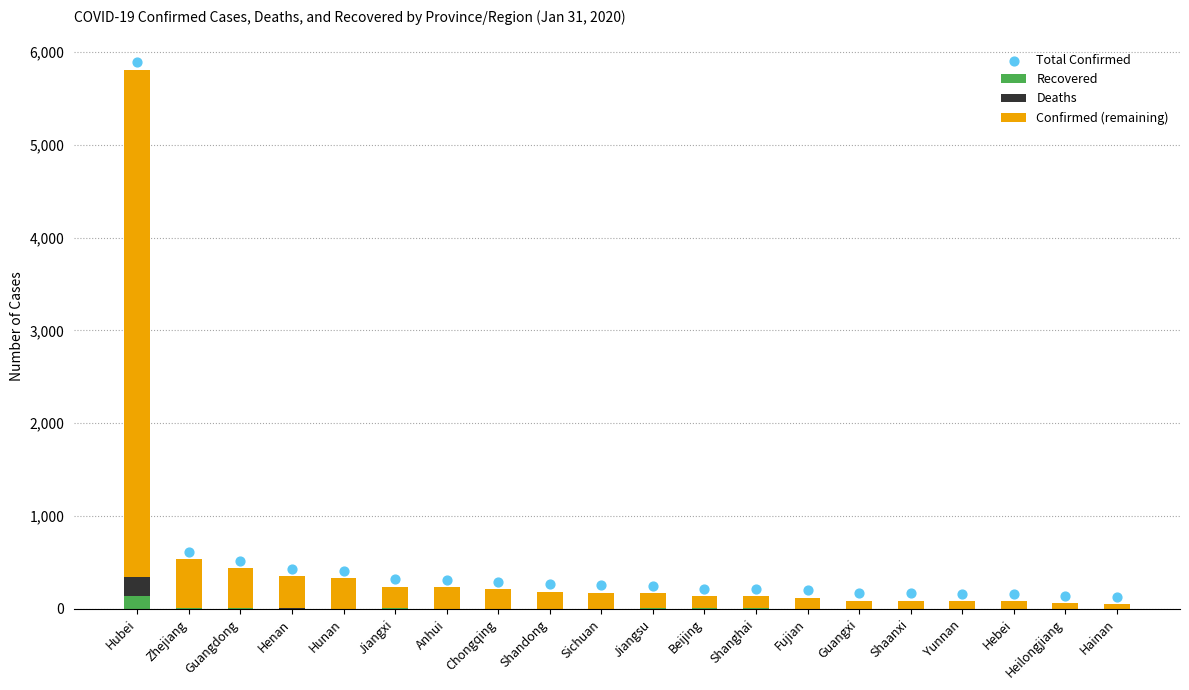

Which series contains the highest Y value?

Total Confirmed